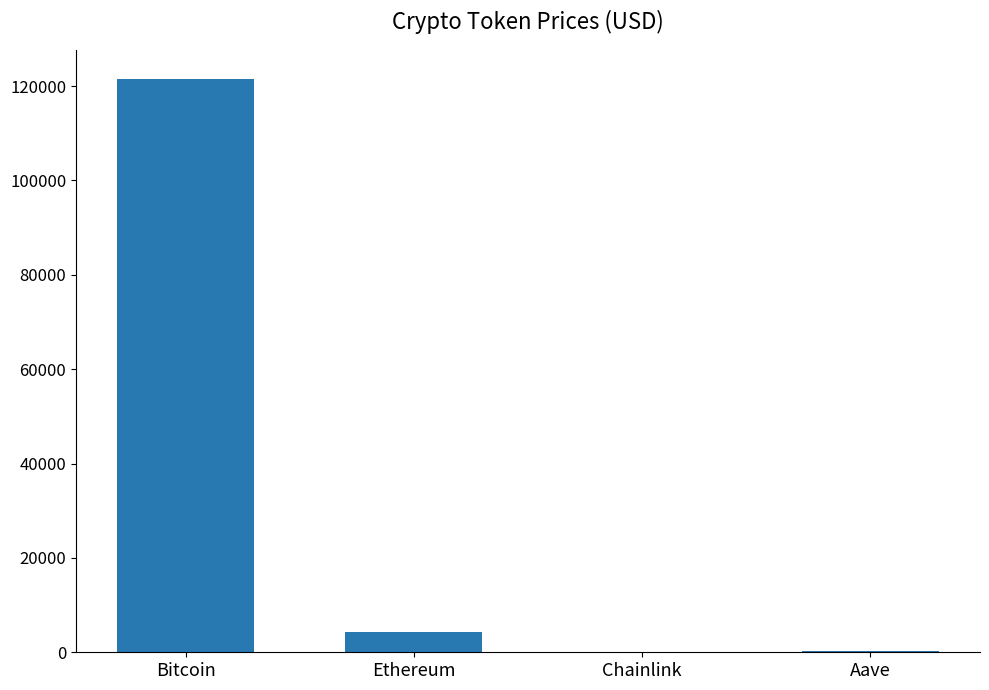

Which label corresponds to the largest value in the chart?

Bitcoin